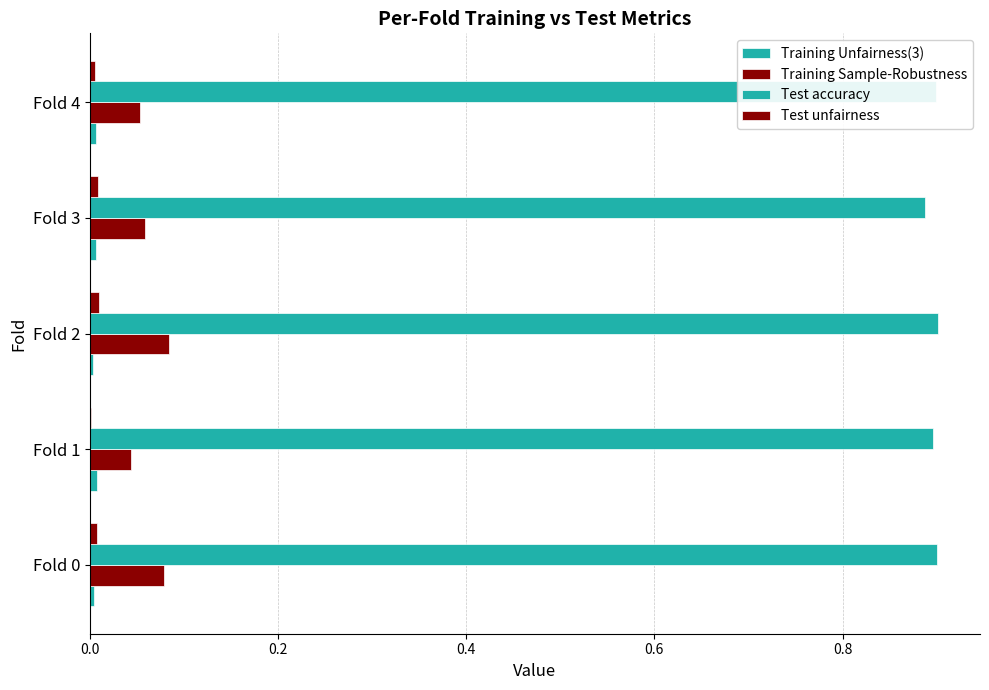

At how many categories does at least one series exceed 0?

5